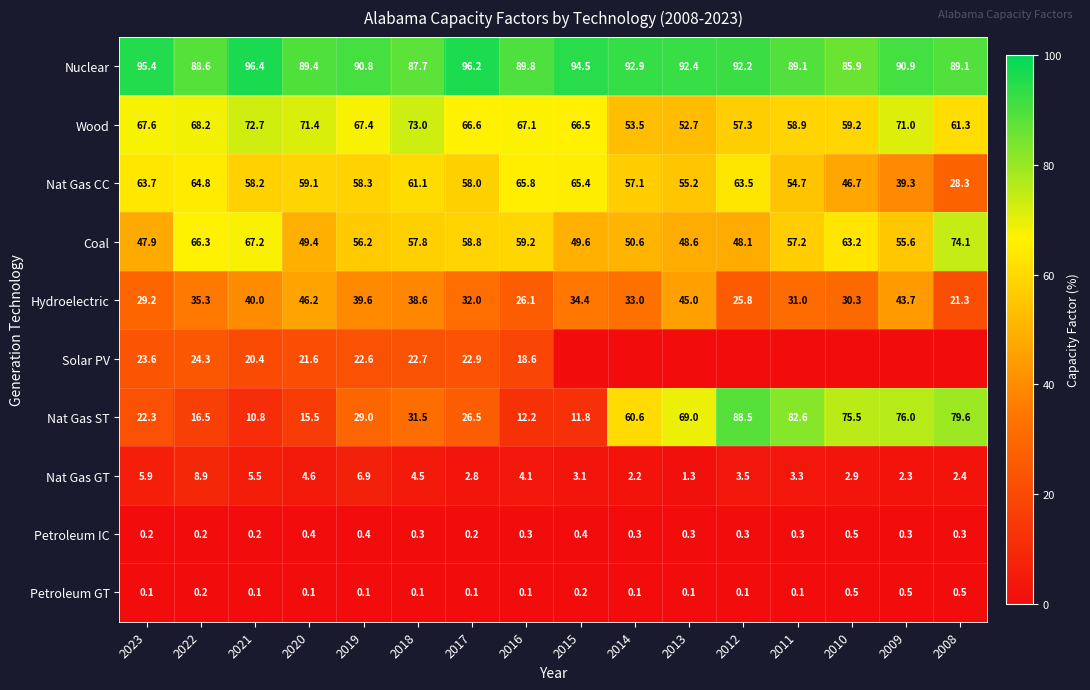

Is it true that Nat Gas CC equals 101.1 at 2023?

False